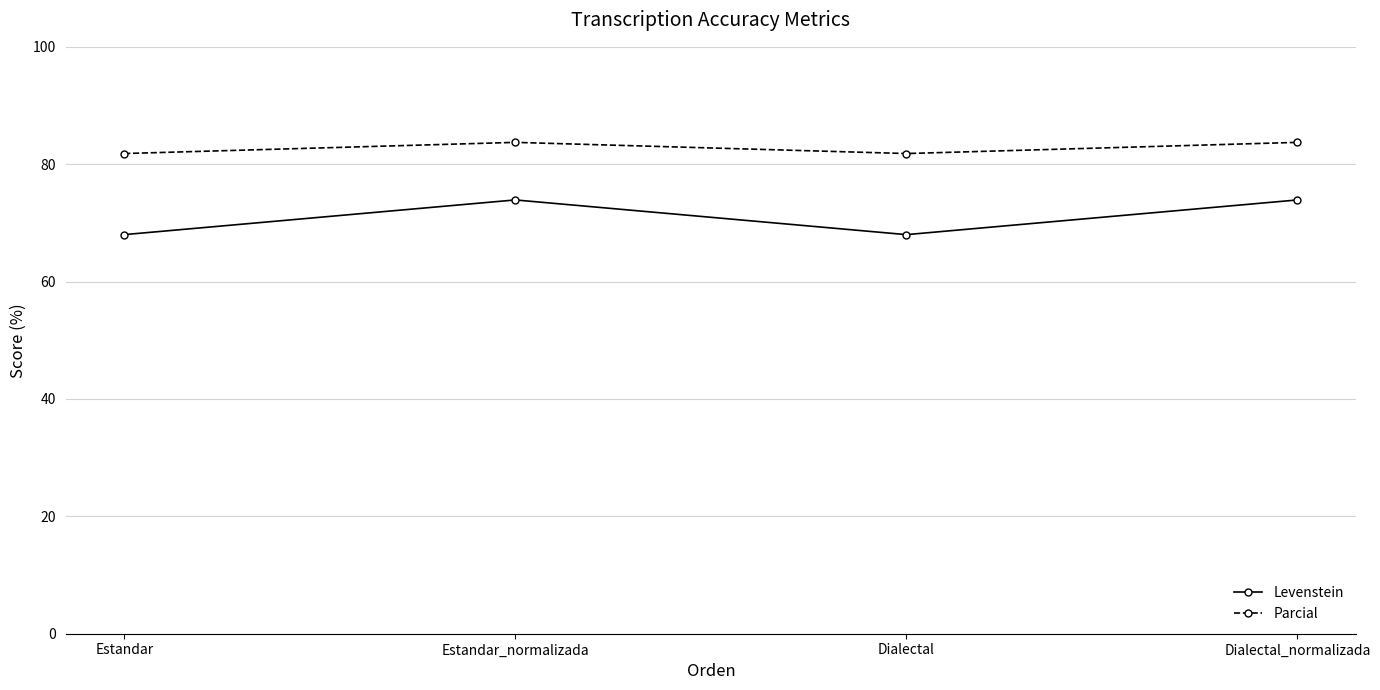

What is the lowest value of the Parcial series?

81.8